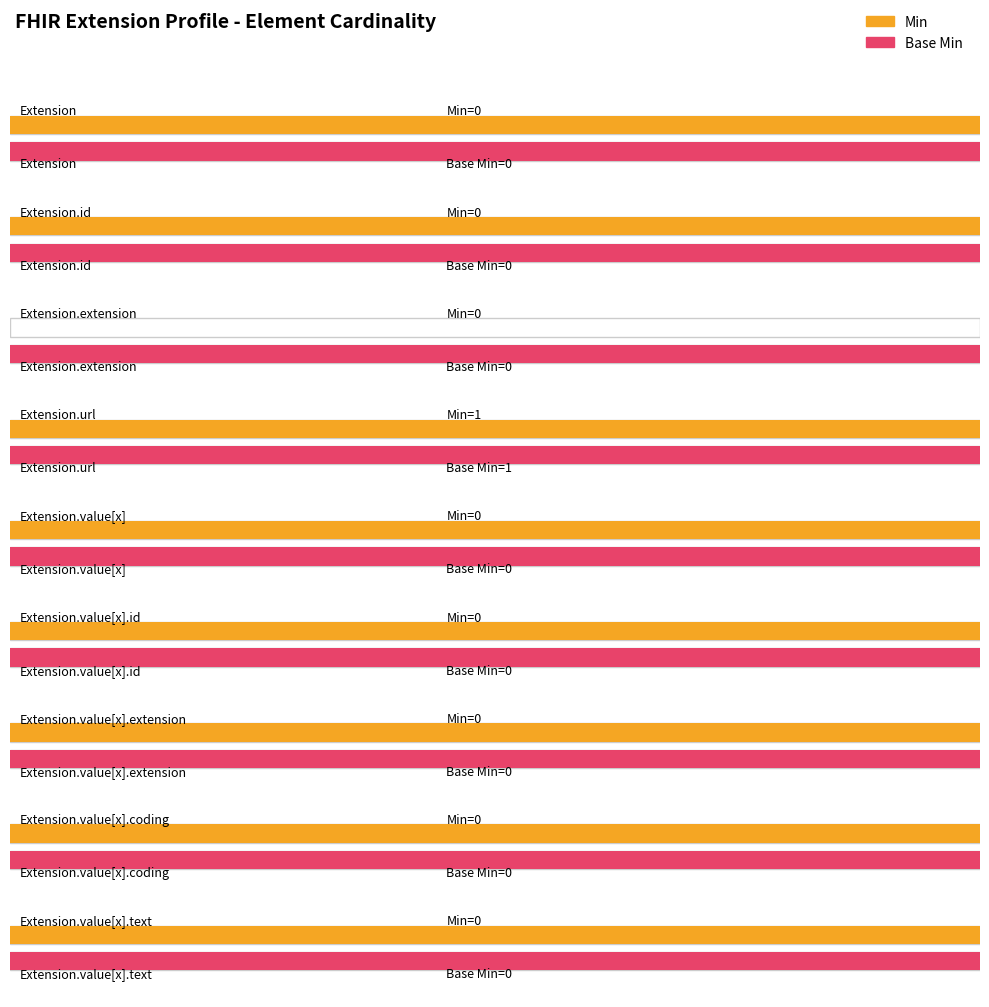

Which series changed the most between Extension.value[x].extension and Extension.value[x].text?

Min